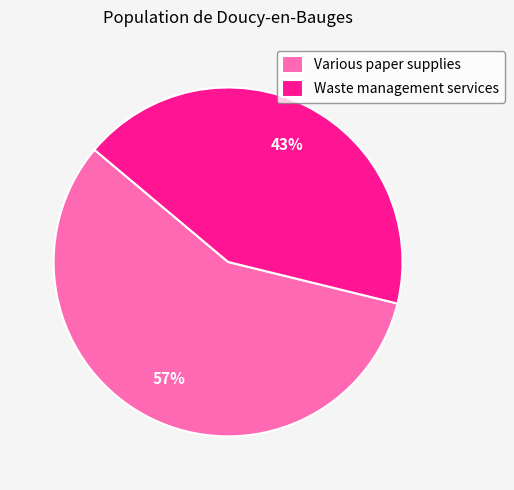

The Various paper supplies slice represents 68% of the pie. True or false?

False